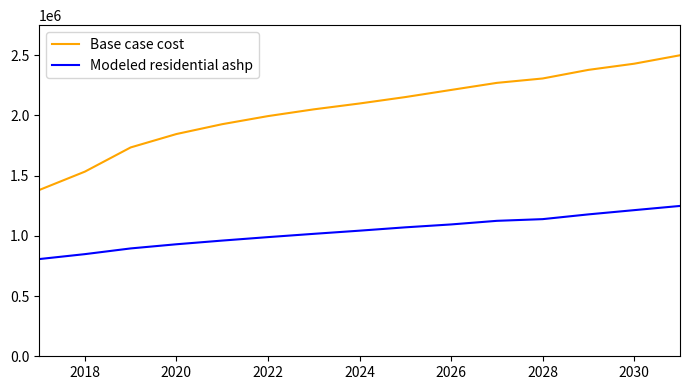

Which series has the largest range (max minus min)?

Base case cost